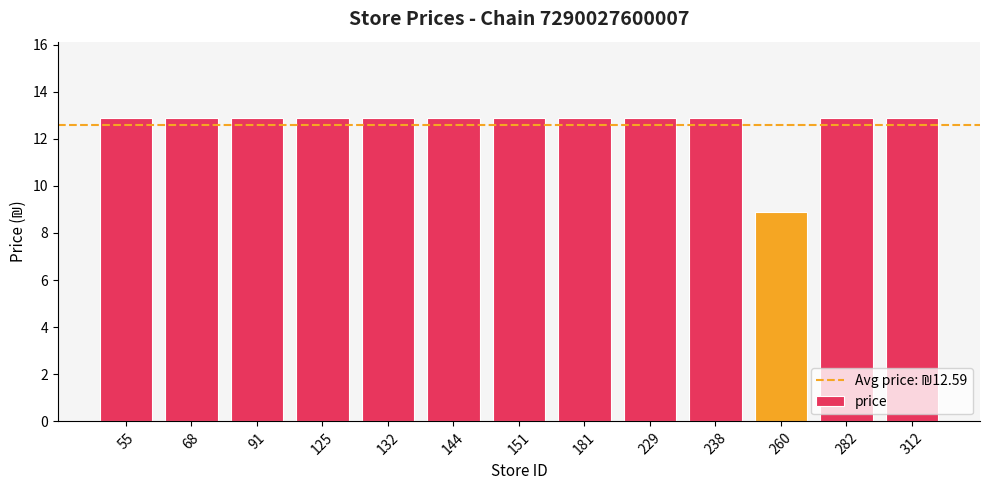

What is the difference between the maximum and minimum values?

4.0